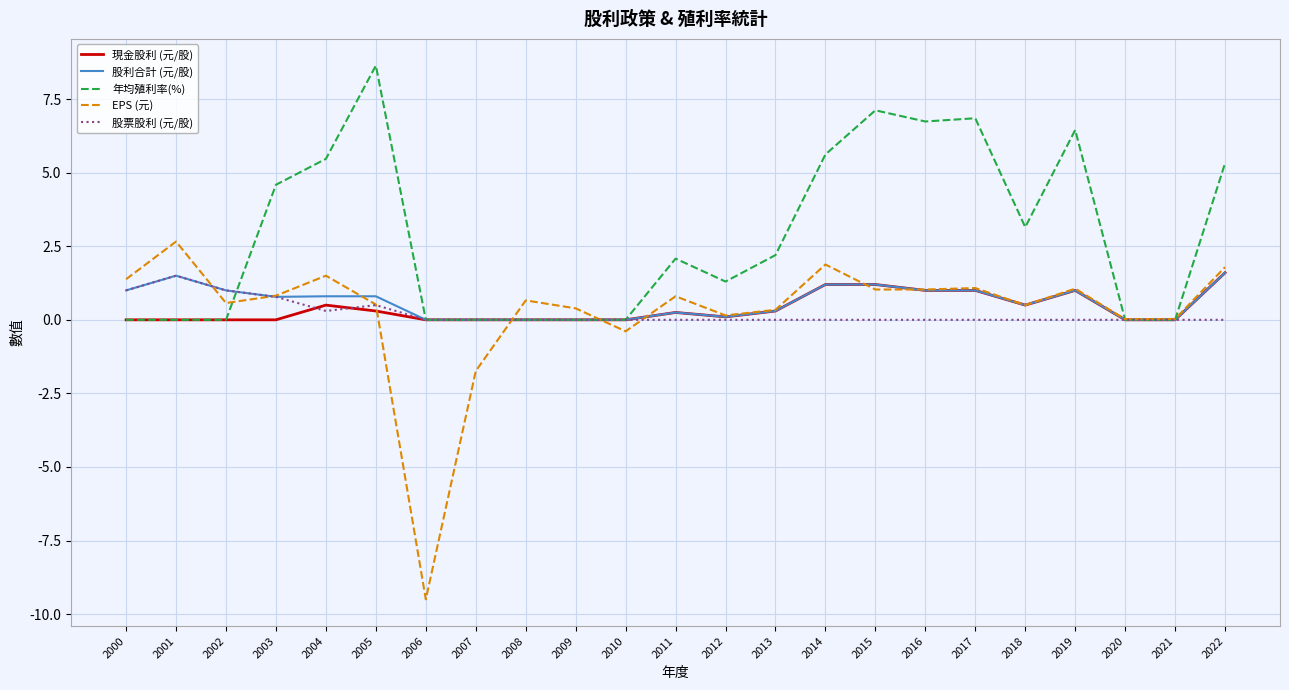

What is the total value across all series at 2014?

9.9